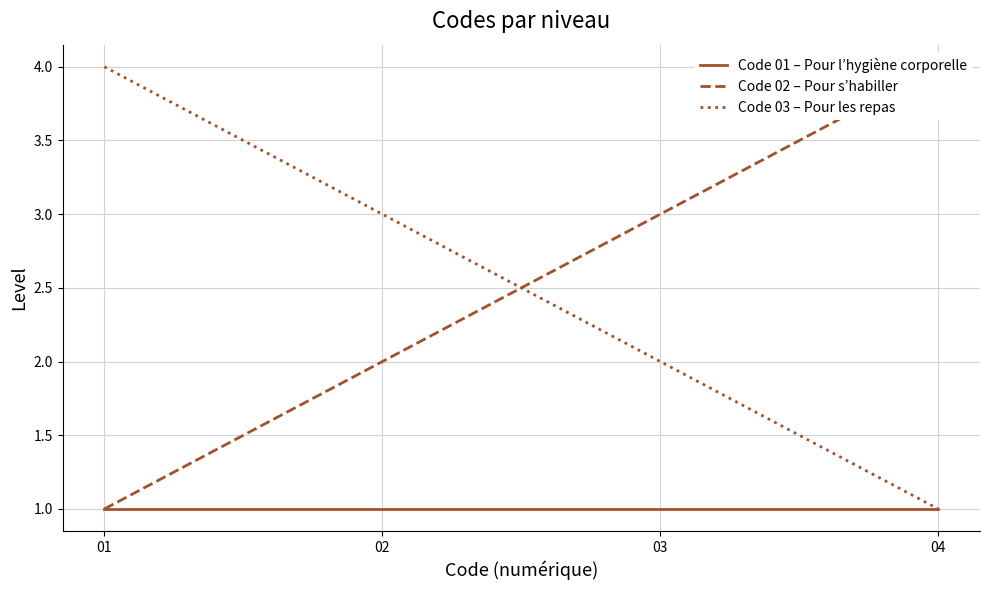

What is the sum of the Code 01 – Pour l’hygiène corporelle values at 02 and 04?

2